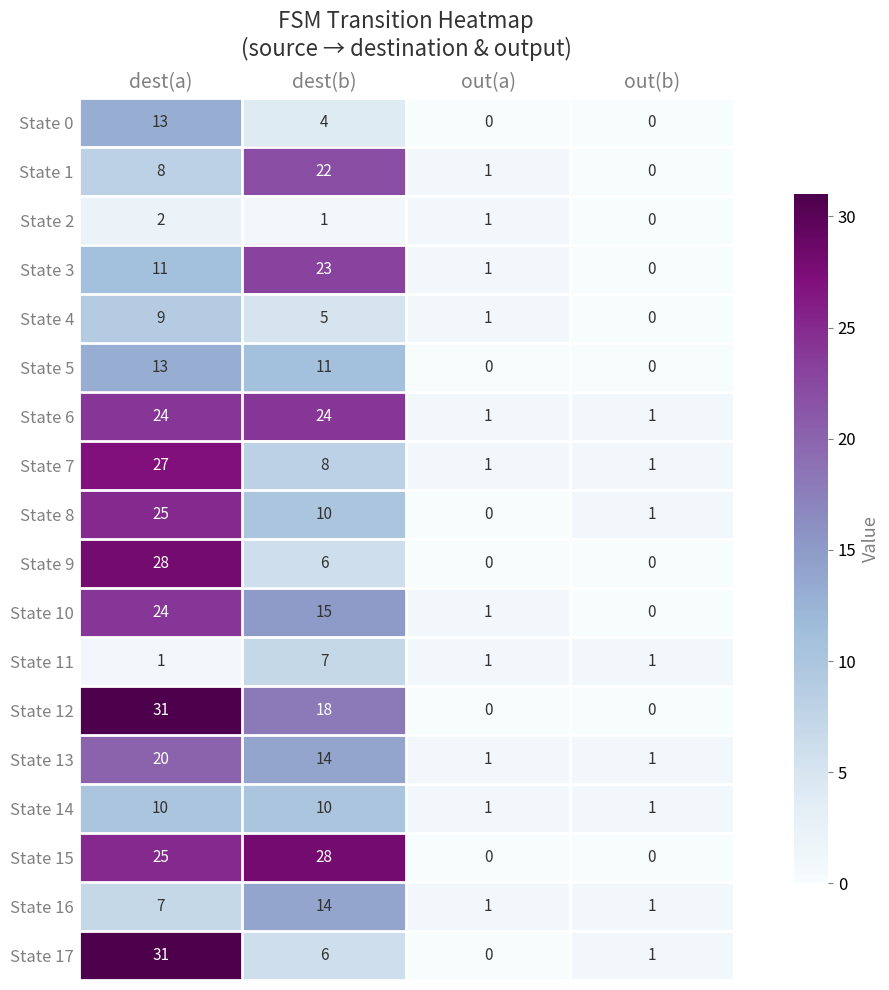

List the labels in order of State 8 value, smallest first.

out(a), out(b), dest(b), dest(a)